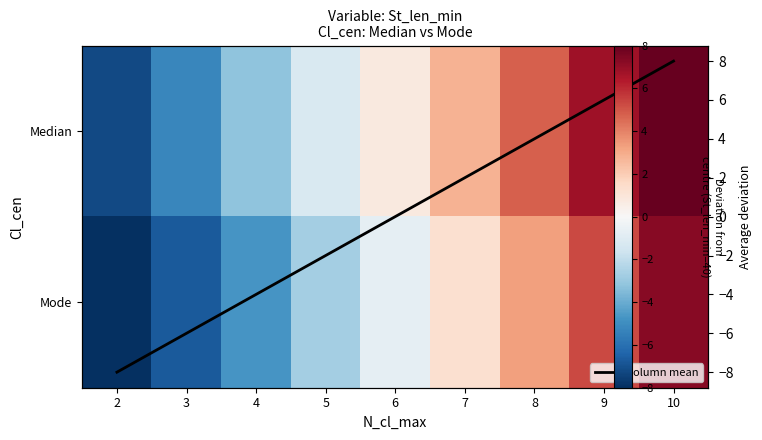

Is it true that Mode equals 12.9 at 10?

False